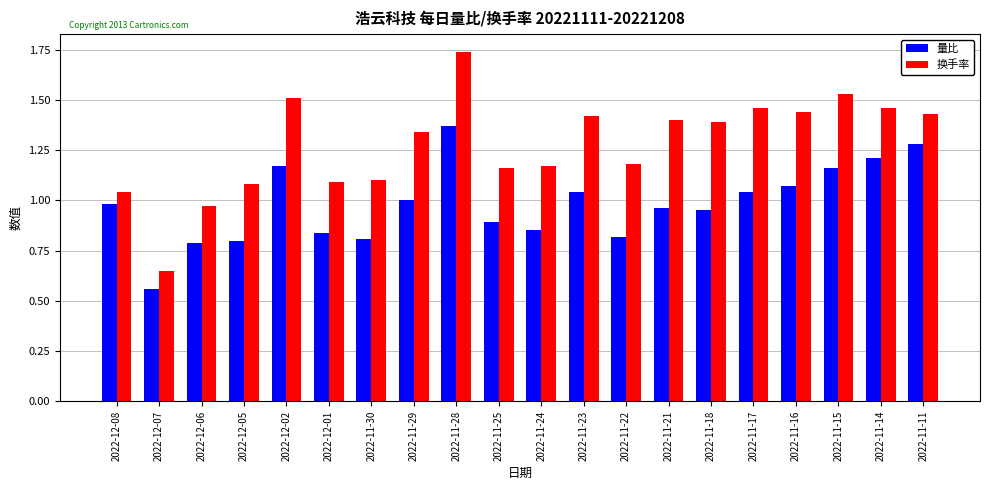

At which category does the chart reach its peak across all series?

2022-11-28